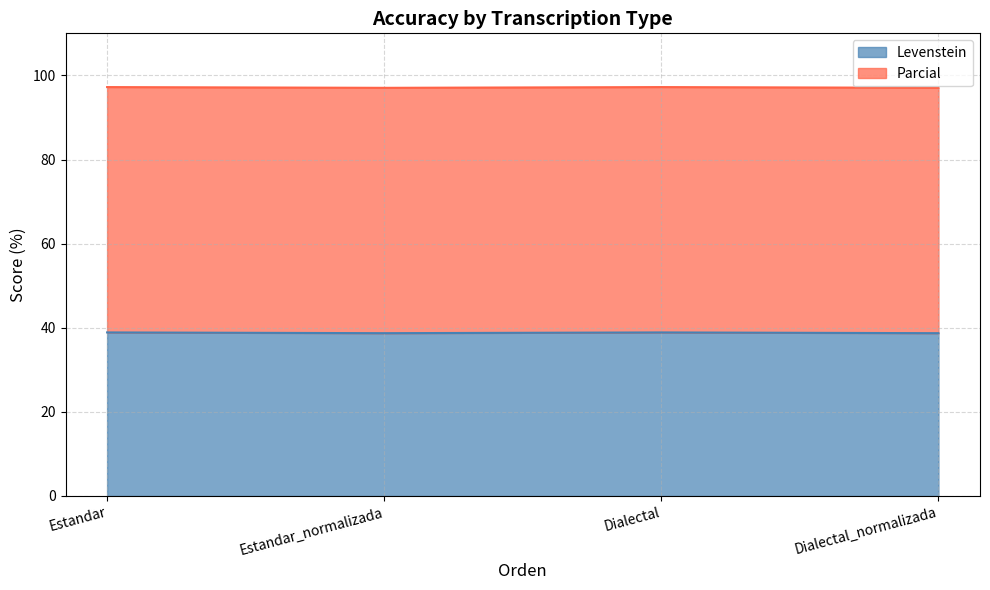

What is the change in value from Estandar to Estandar_normalizada?

-0.2